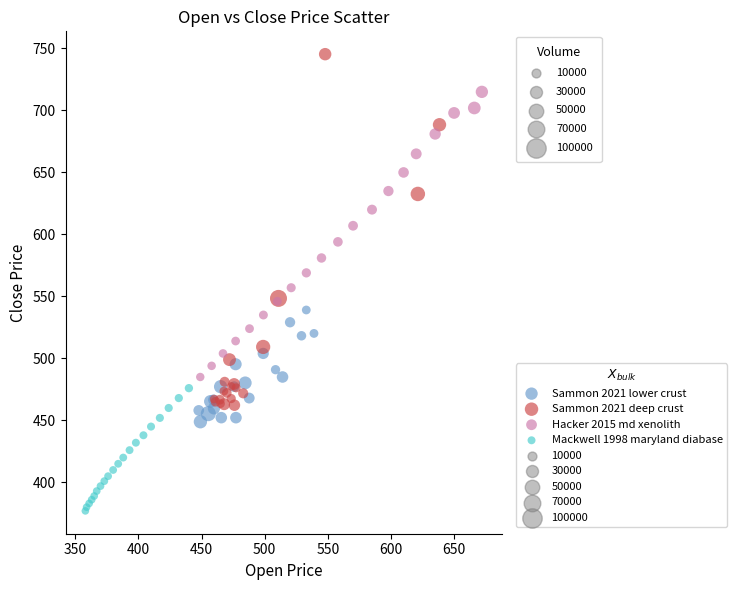

Which series reaches the maximum Y coordinate?

Sammon 2021 deep crust